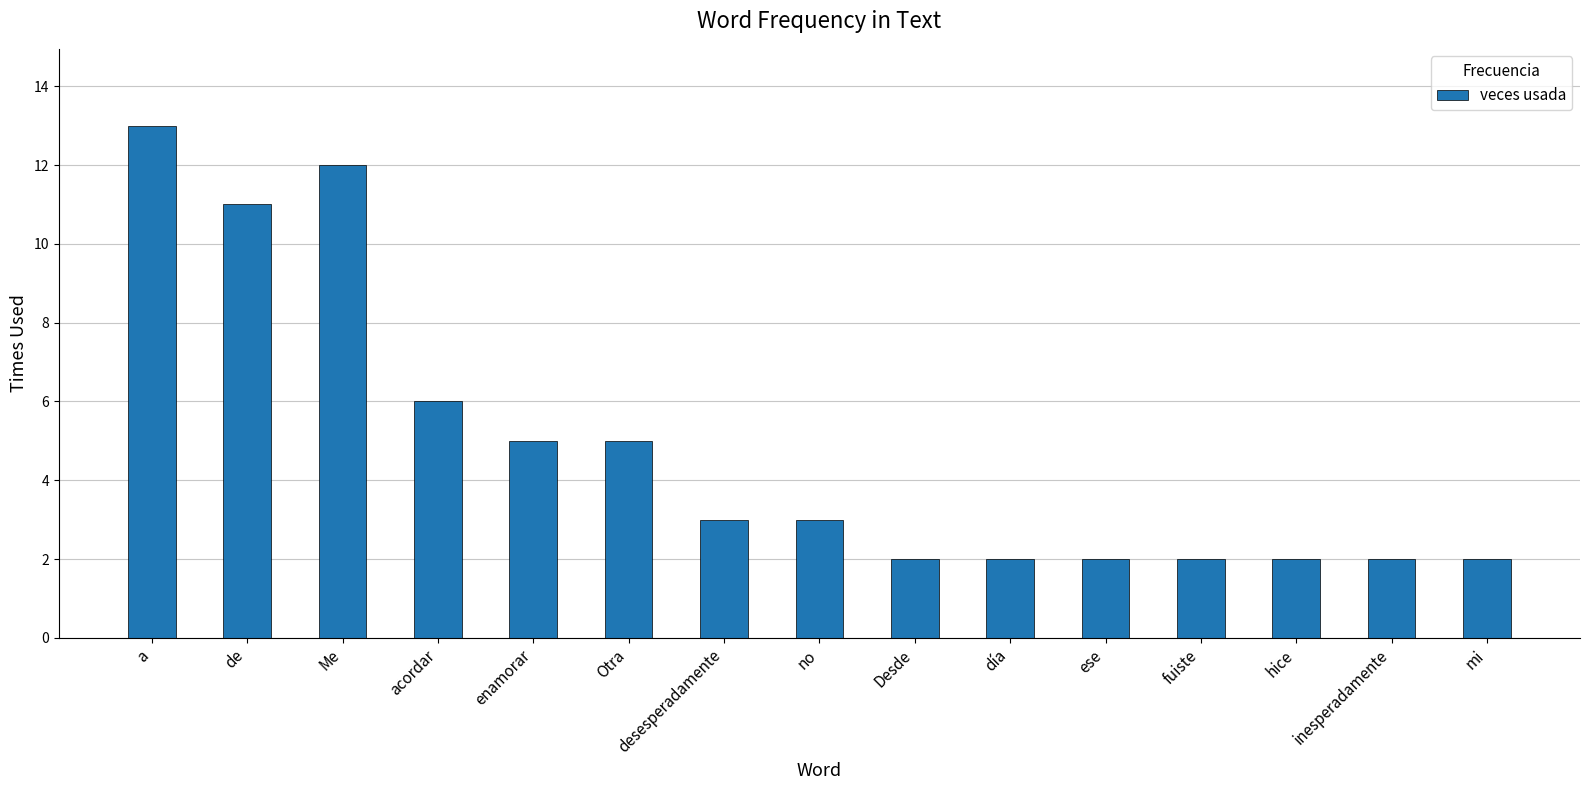

Reading left to right, what are all the values shown in this chart?

a=13	de=11	Me=12	acordar=6	enamorar=5	Otra=5	desesperadamente=3	no=3	Desde=2	día=2	ese=2	fuiste=2	hice=2	inesperadamente=2	mi=2